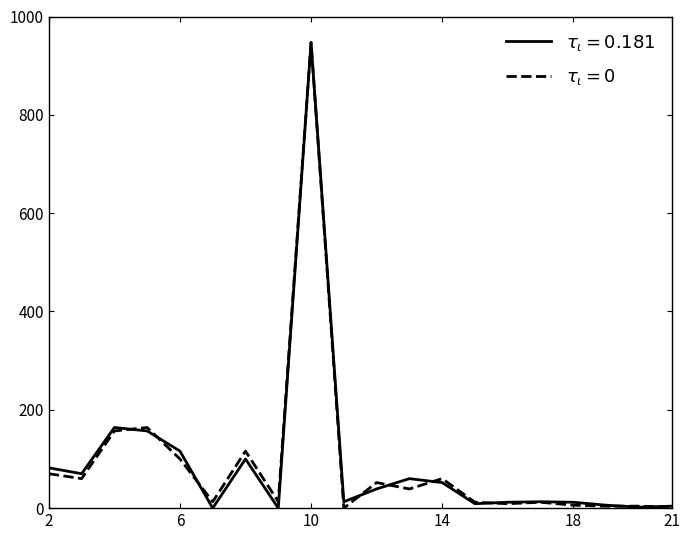

What is the greatest value displayed?

947